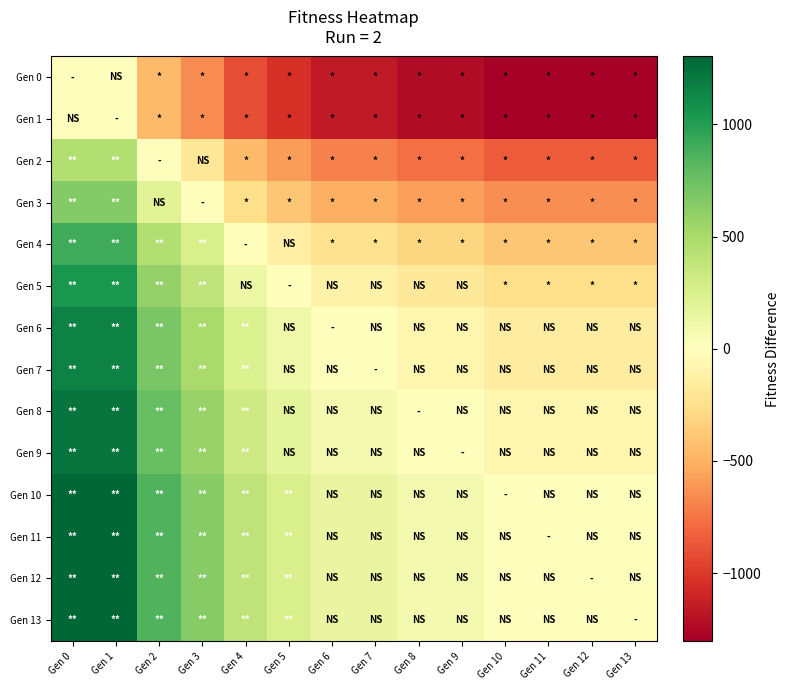

Which label corresponds to the largest value in the chart?

Gen 0